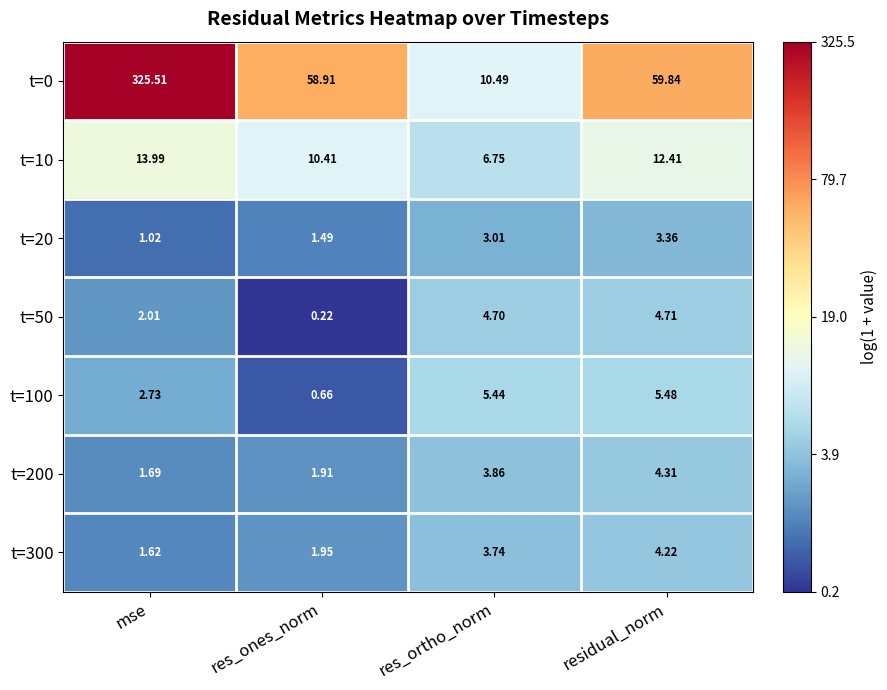

At which label does t=20 reach its minimum?

mse